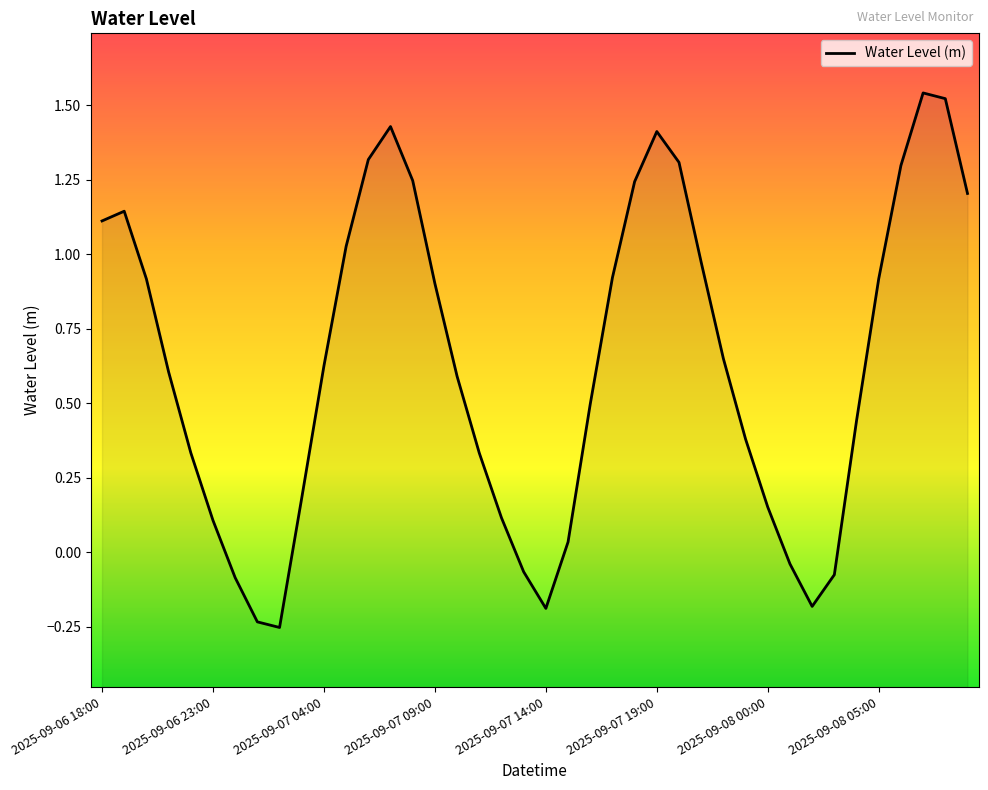

How many values exceed 0?

32